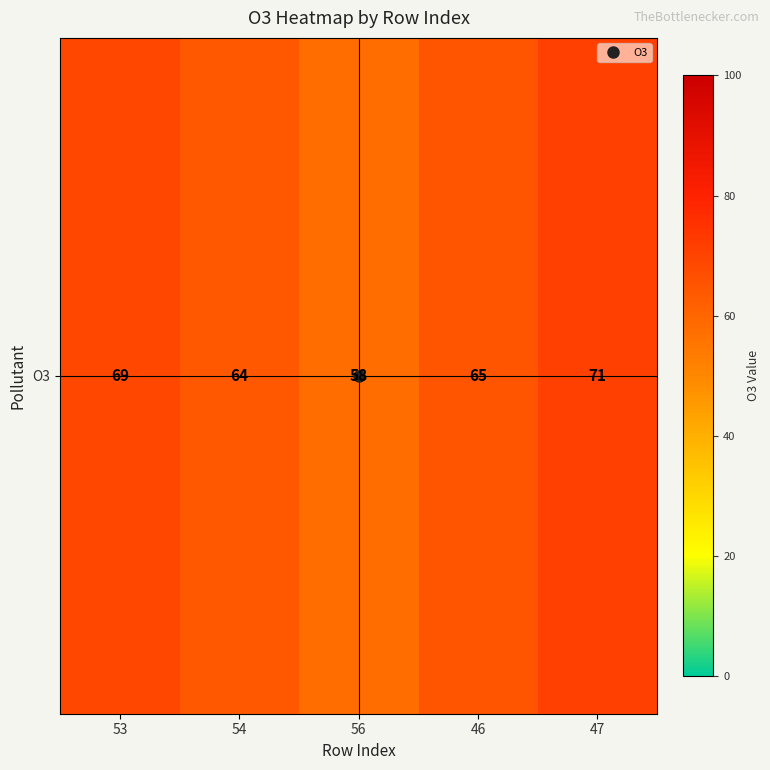

What is the greatest value displayed?

71